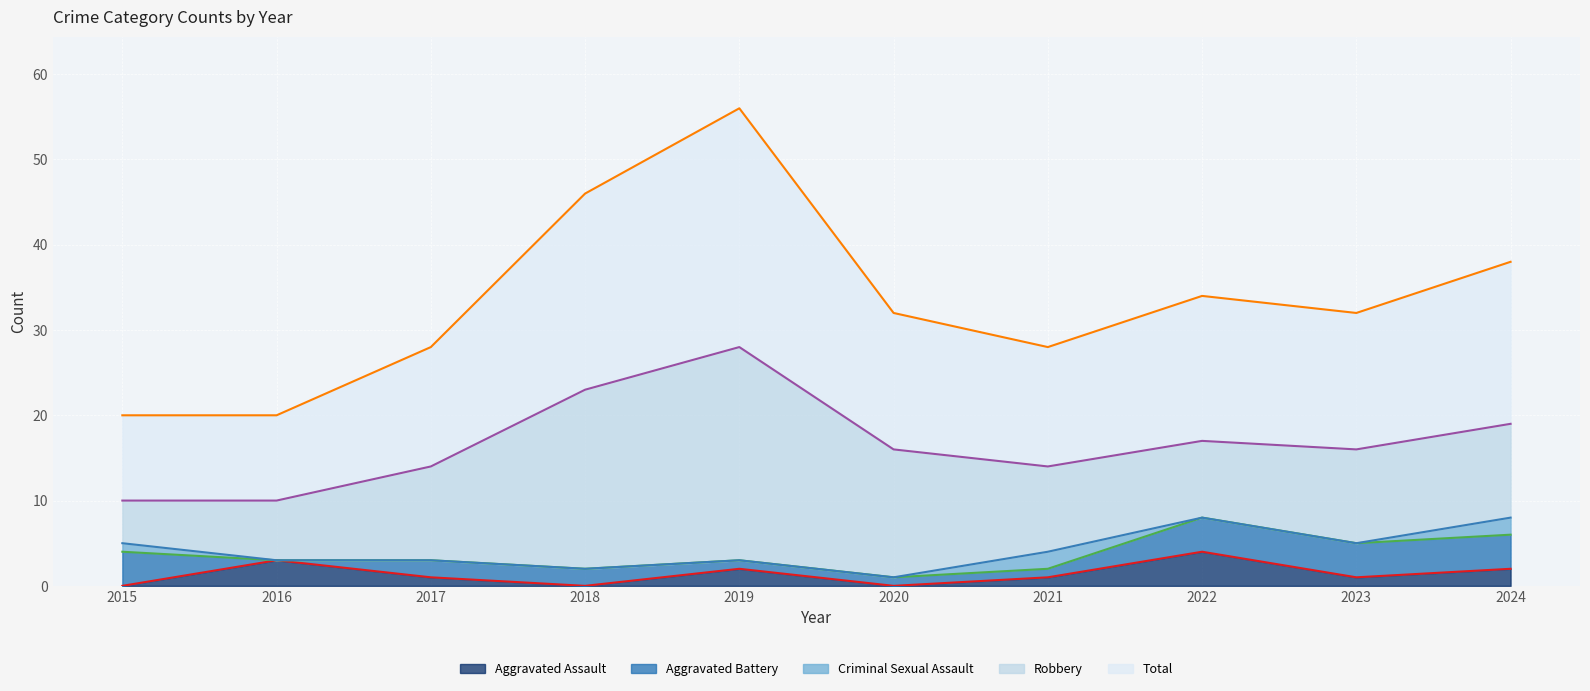

Which series has the widest spread of values?

Robbery